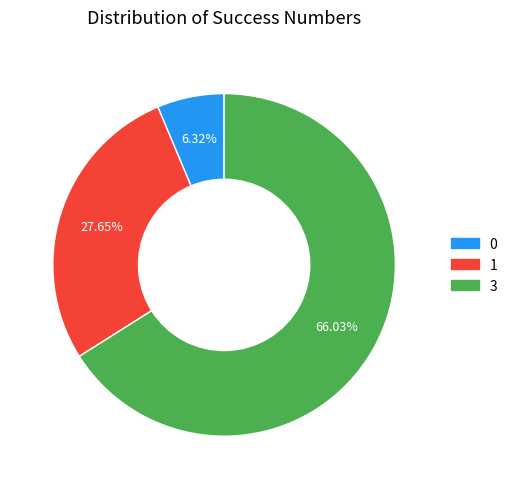

Does any single category account for the majority?

Yes